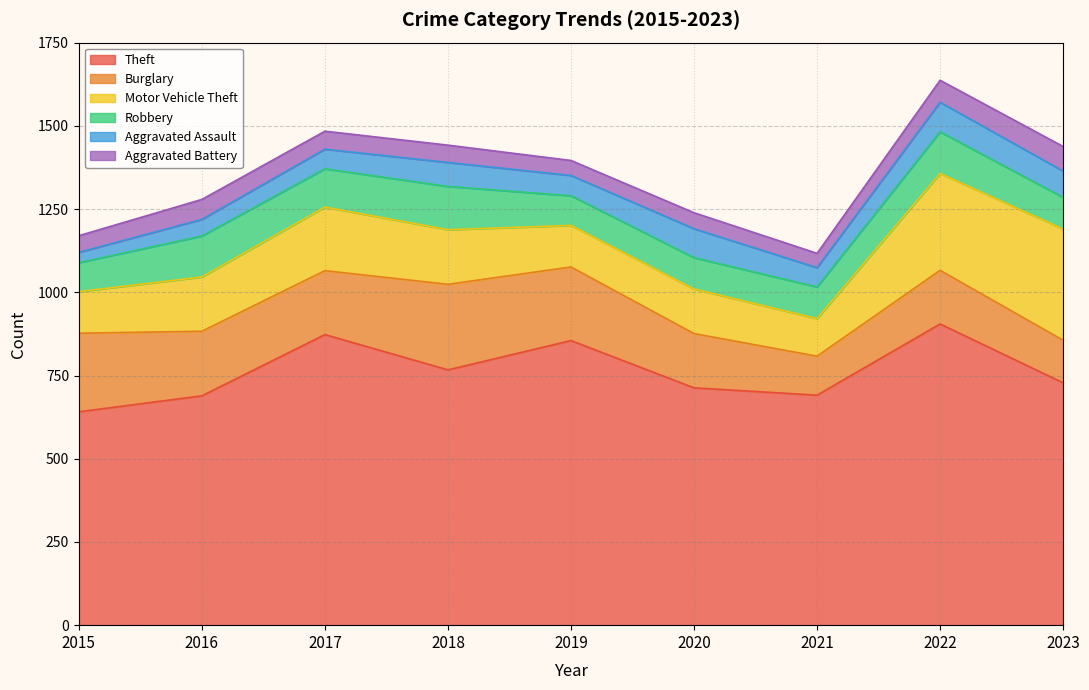

Where is the first local maximum for Aggravated Battery?

2016